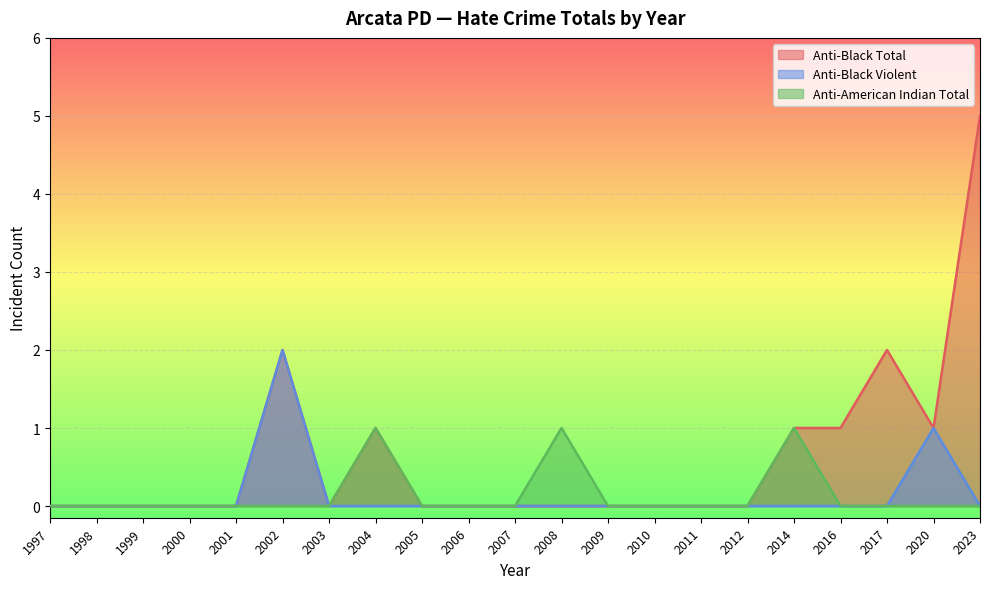

List the series in order of their peak value, highest first.

Anti-Black Total, Anti-Black Violent, Anti-American Indian Total